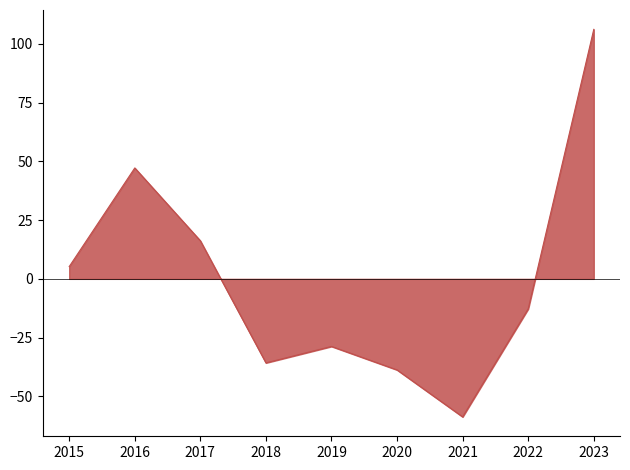

Between 2016 and 2020, which is larger?

2016